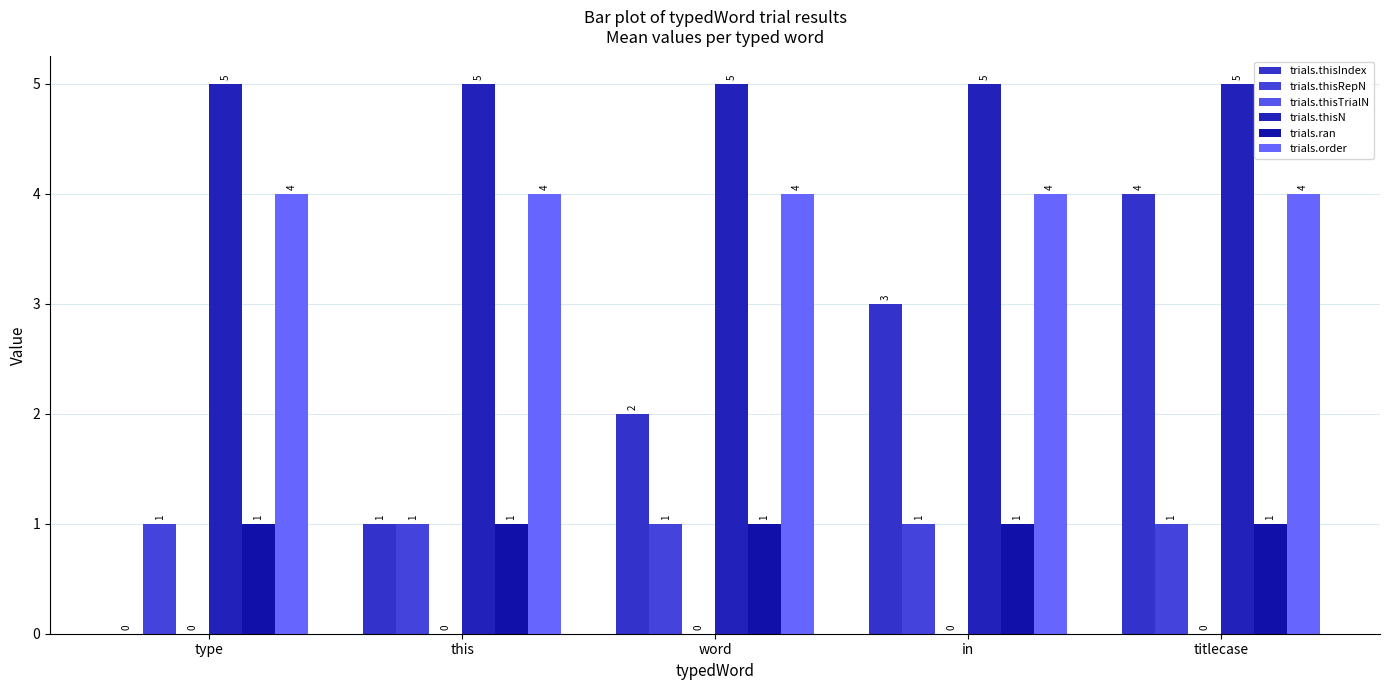

Are the bars grouped side by side (vs. stacked)?

Yes